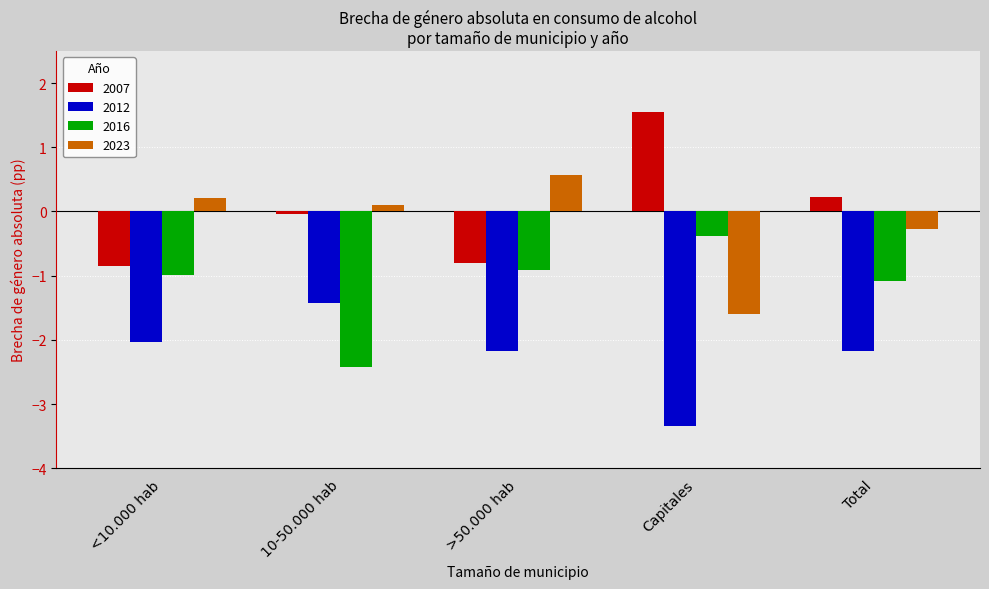

What are all the series names shown in the legend?

2007, 2012, 2016, 2023